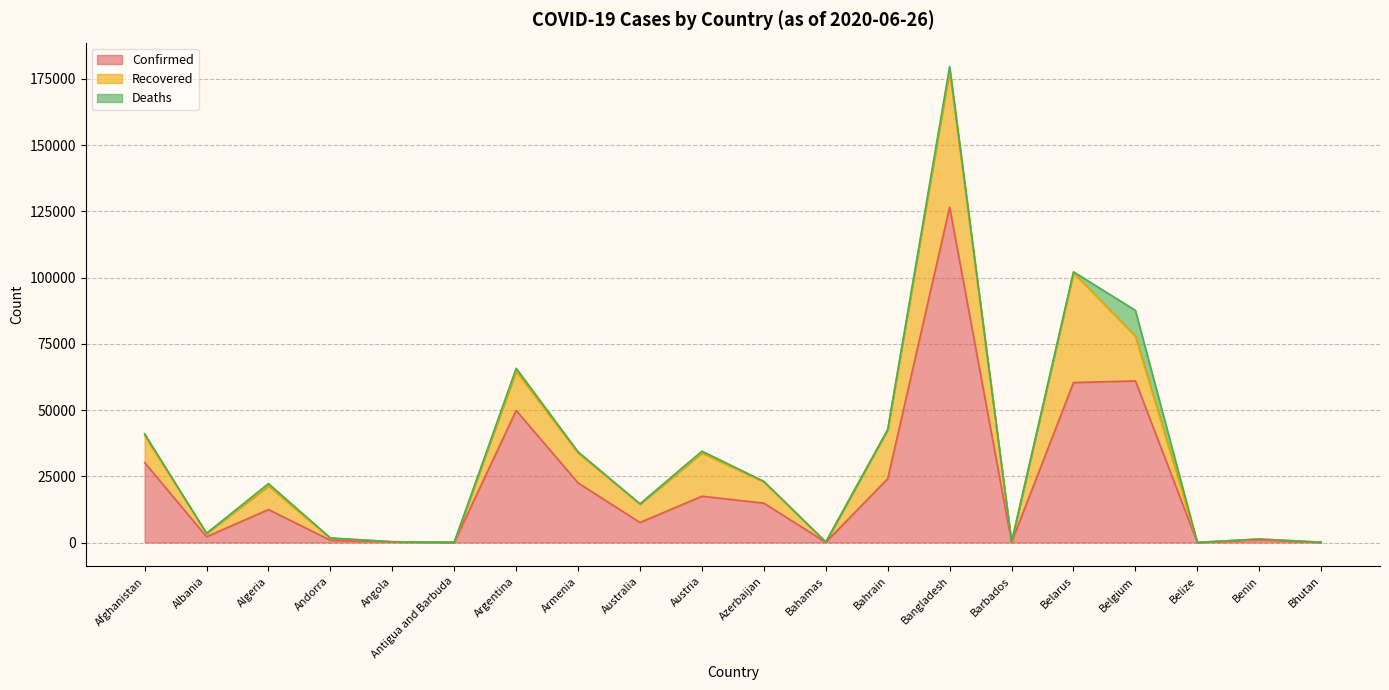

The Confirmed series shows 37 at Belize. True or false?

False